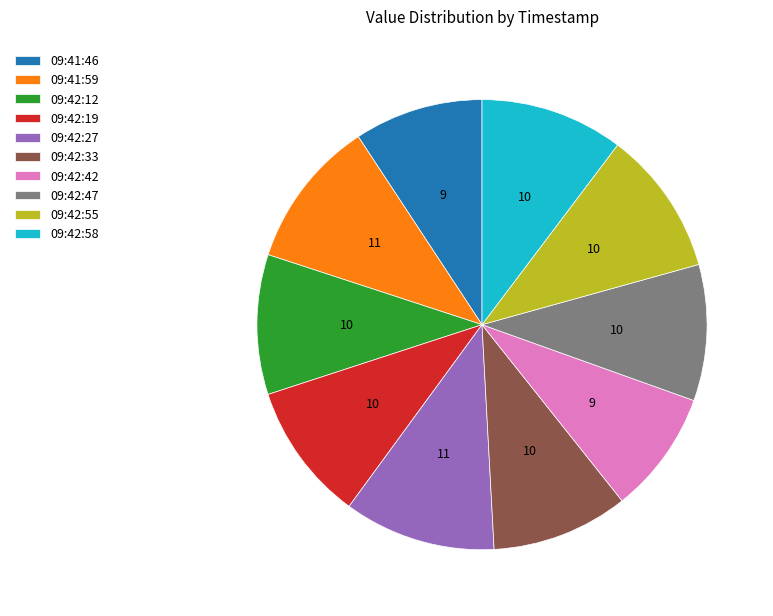

The 09:42:33 slice represents 10% of the pie. True or false?

True